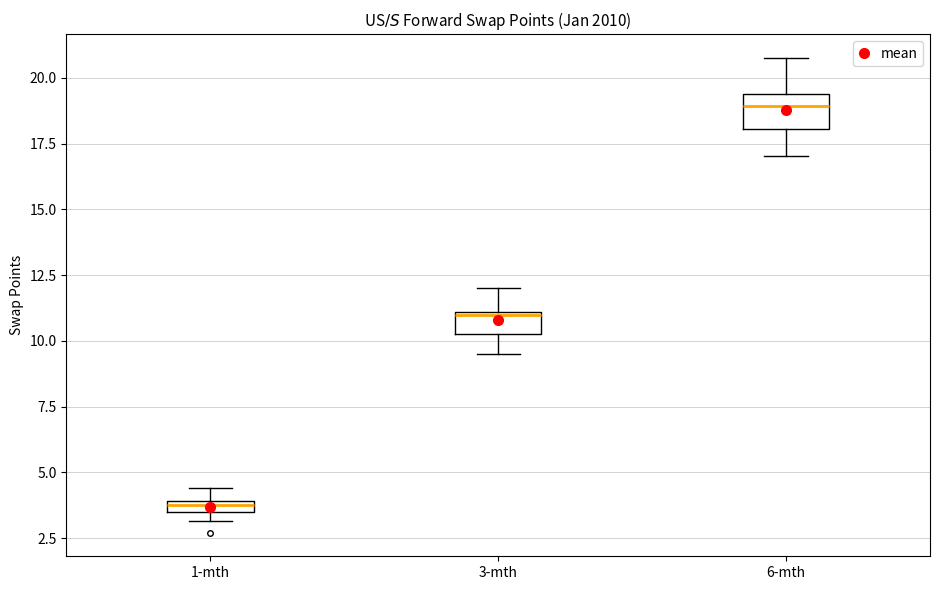

Comparing the boxes themselves (not the whiskers), which one is the tallest?

6-mth